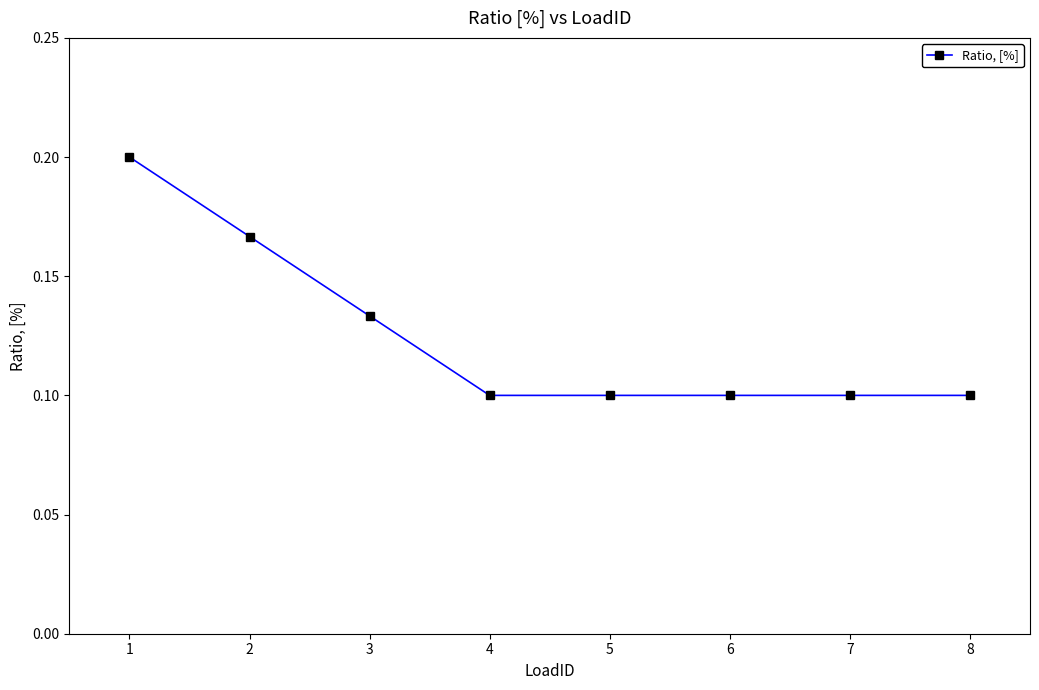

What is the sum of the values at 5 and 2?

0.3